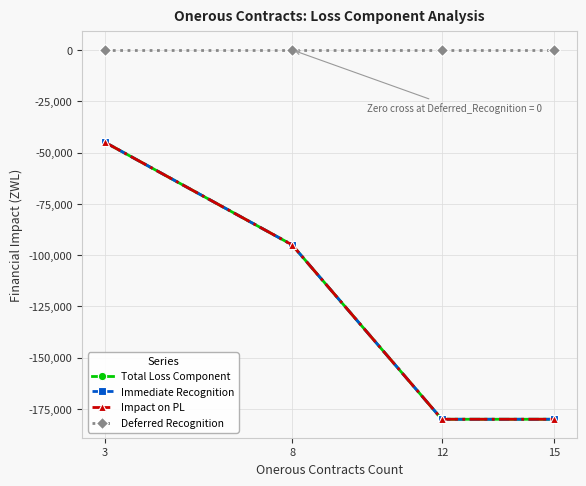

True or false: Deferred Recognition has more than 1 interior local peaks.

False